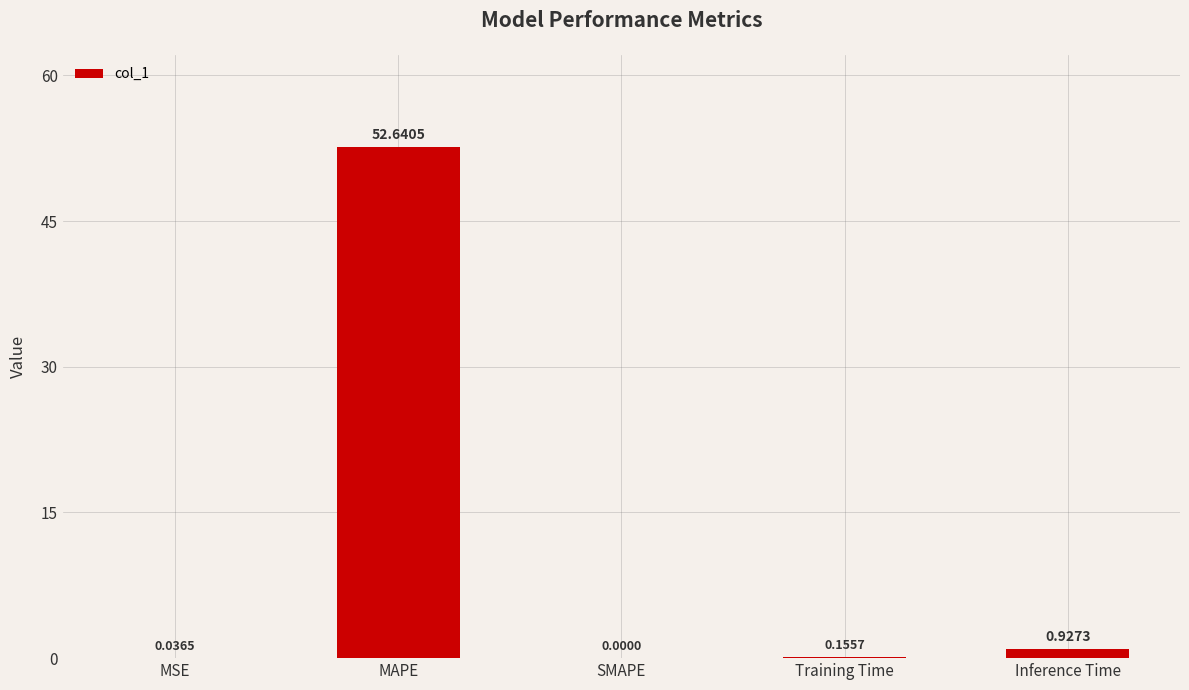

Between MSE and Inference Time, which is larger?

Inference Time